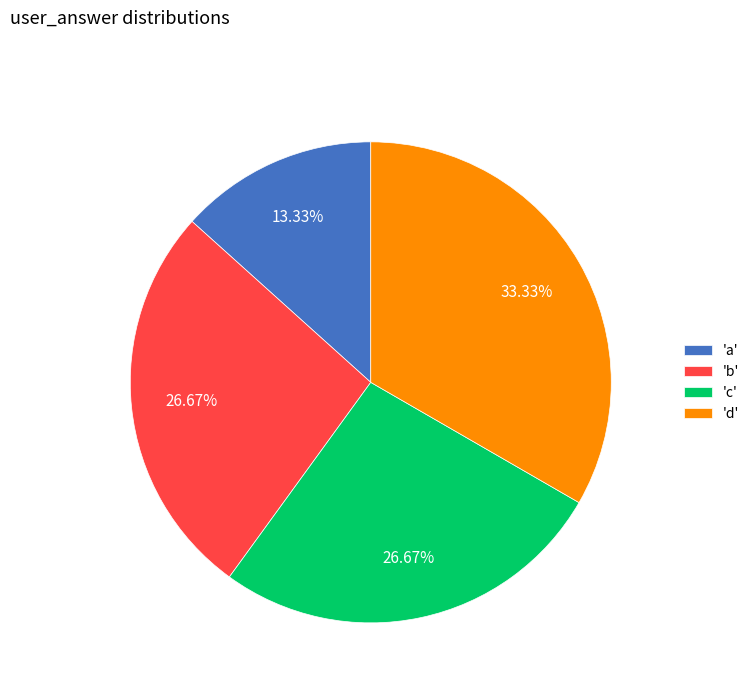

Is there a majority slice in this chart?

No